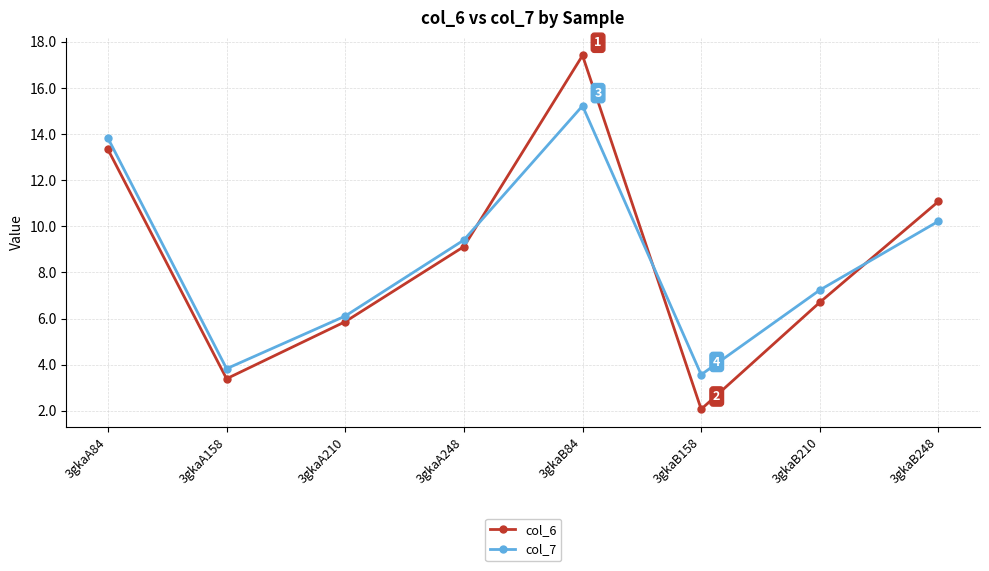

What is the difference between the second highest and minimum values in the col_7 series?

10.3